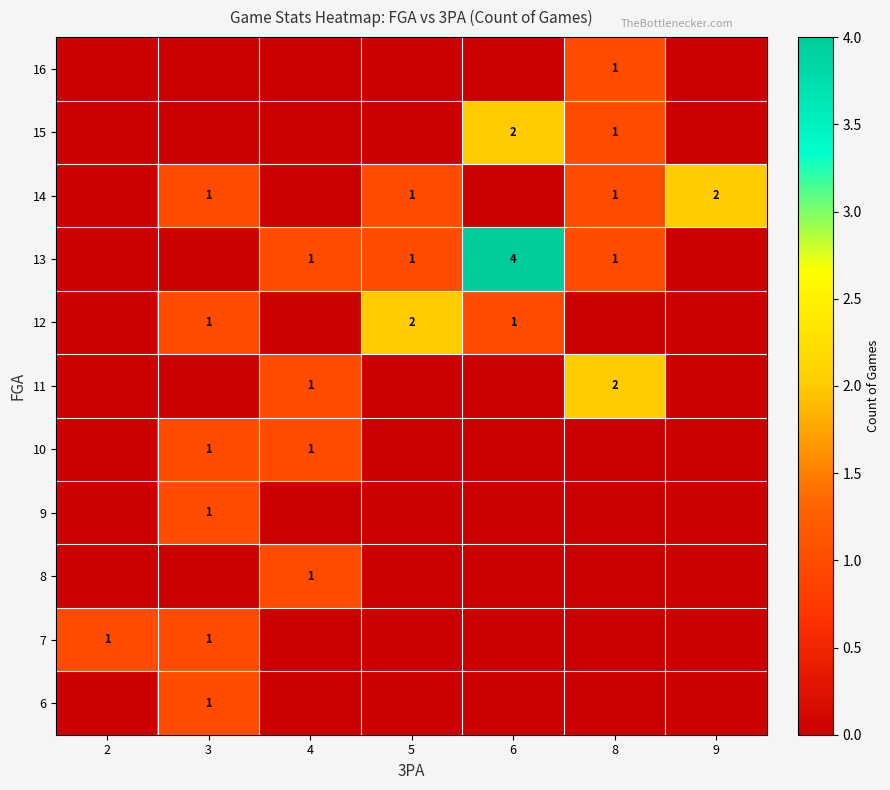

At how many categories does at least one series exceed 1?

4